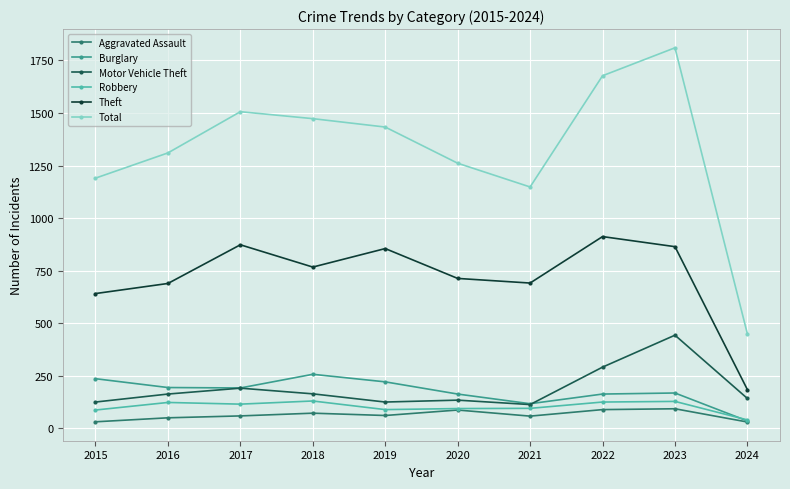

True or false: Total and Motor Vehicle Theft intersect in this chart.

False